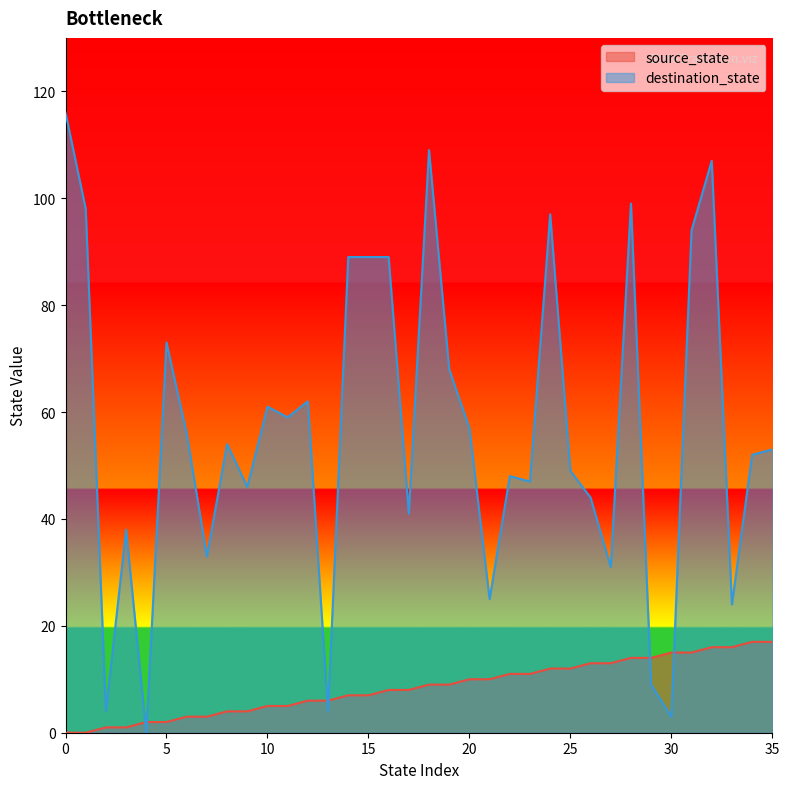

Reading right to left, extract all data points from this chart.

source_state: 17	17	16	16	15	15	14	14	13	13	12	12	11	11	10	10	9	9	8	8	7	7	6	6	5	5	4	4	3	3	2	2	1	1	0	0
destination_state: 53	52	24	107	94	3	9	99	31	44	49	97	47	48	25	57	68	109	41	89	89	89	4	62	59	61	46	54	33	56	73	0	38	4	98	116